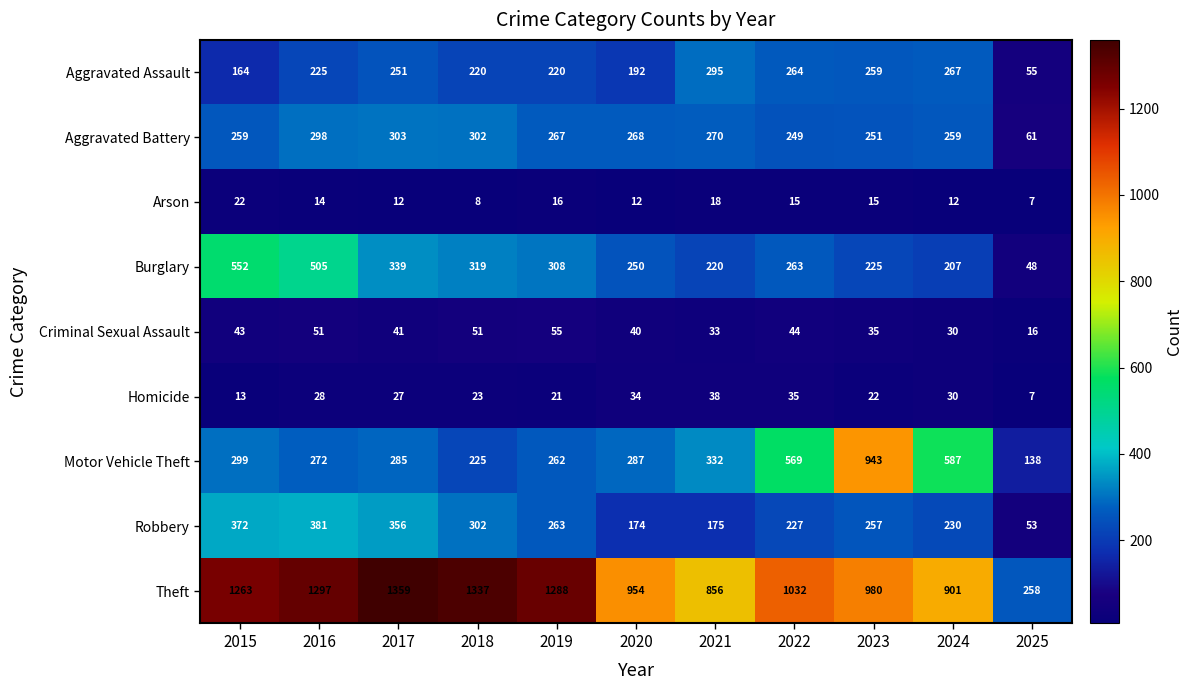

What is the total value across all series at 2018?

2787